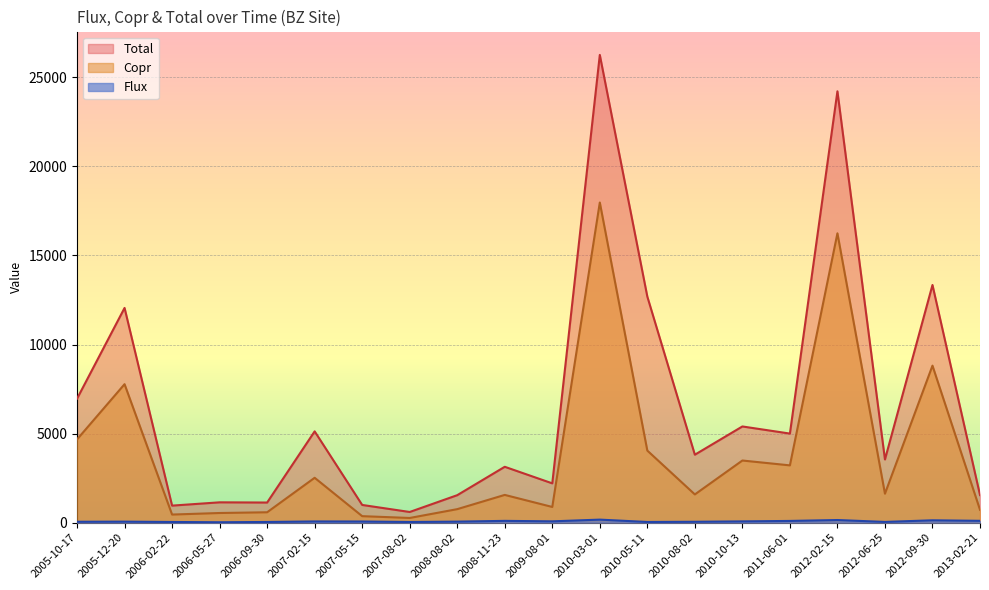

What is the total value across all series at 2010-08-02?

5447.3